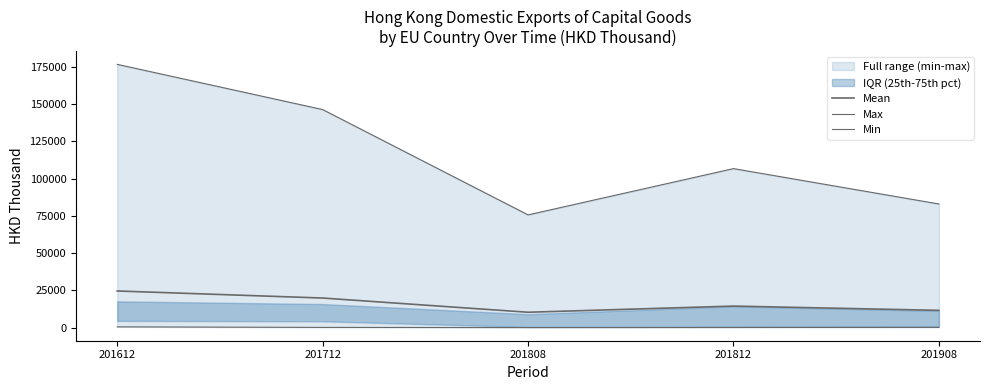

How many categories are shown in the chart?

5